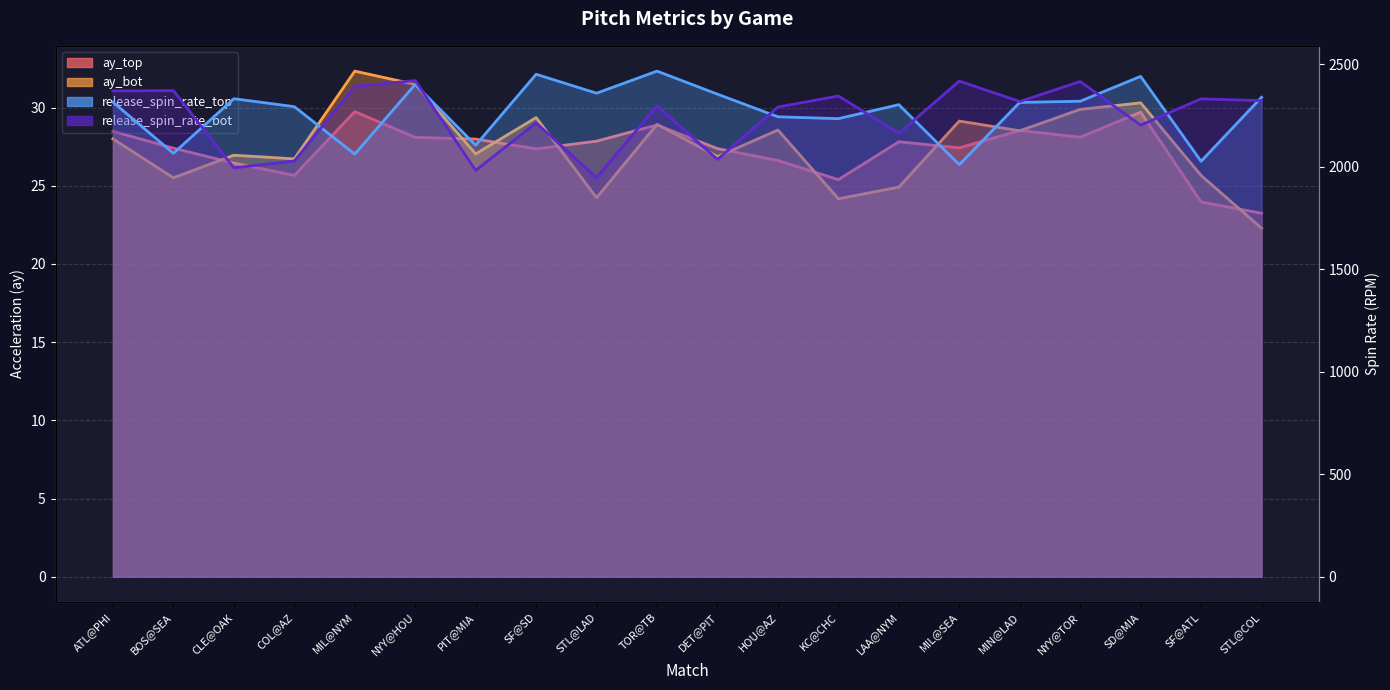

How many data points in ay_bot are above 27?

11